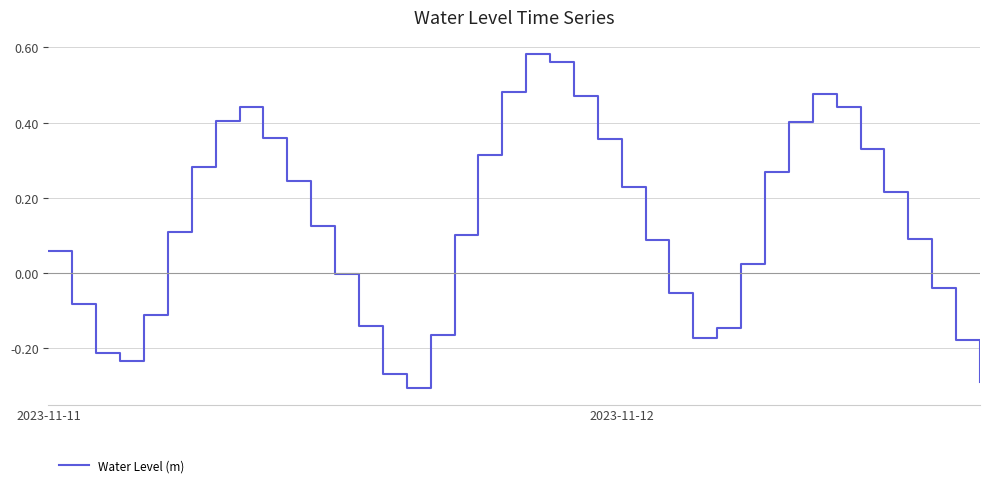

Count the number of categories in the chart.

40